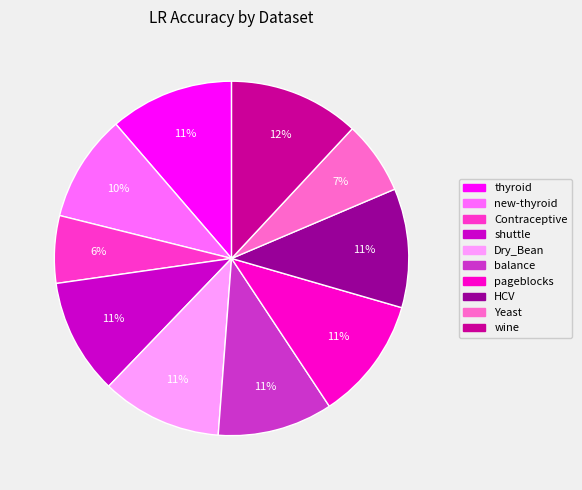

How many slices are in this pie chart?

10